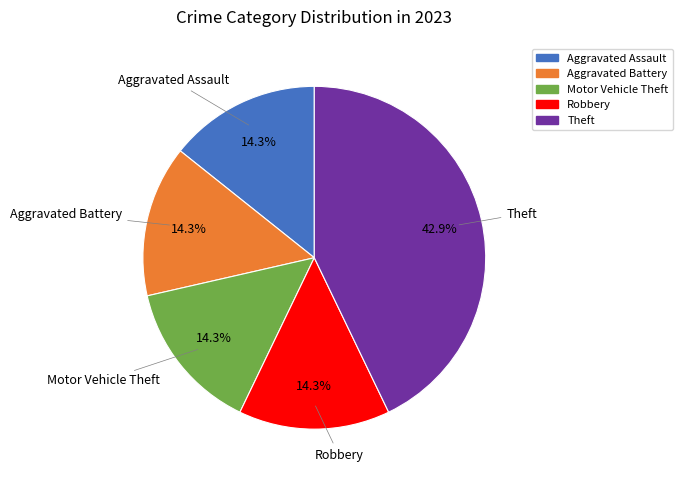

Is Aggravated Assault the majority of the pie?

No